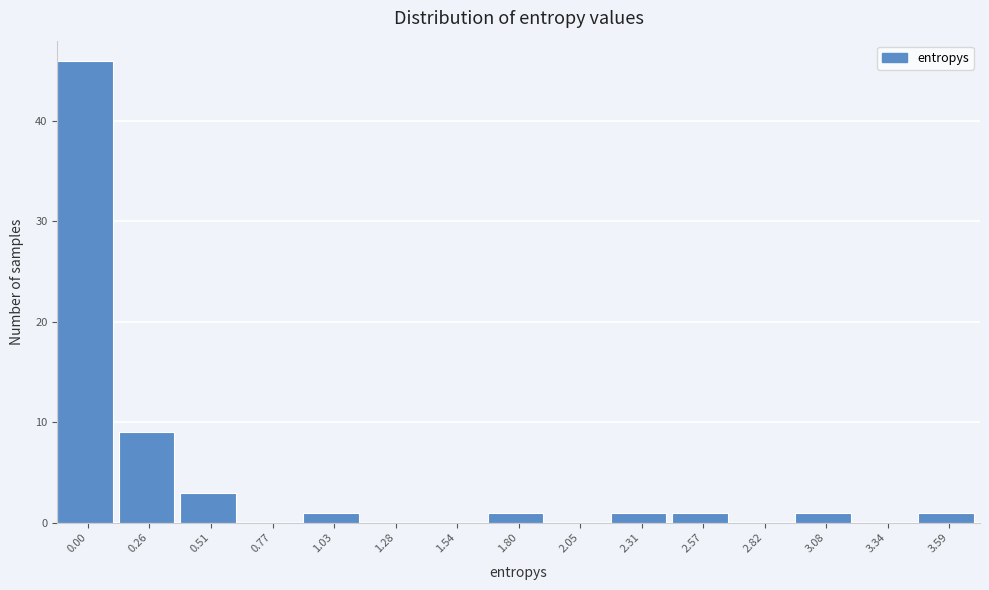

Reading right to left, transcribe all the data shown in this chart.

3.59=1	3.34=0	3.08=1	2.82=0	2.57=1	2.31=1	2.05=0	1.80=1	1.54=0	1.28=0	1.03=1	0.77=0	0.51=3	0.26=9	0.00=46